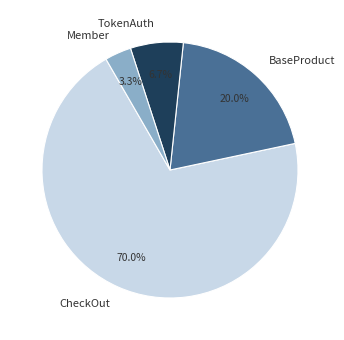

Which slice is the largest?

CheckOut